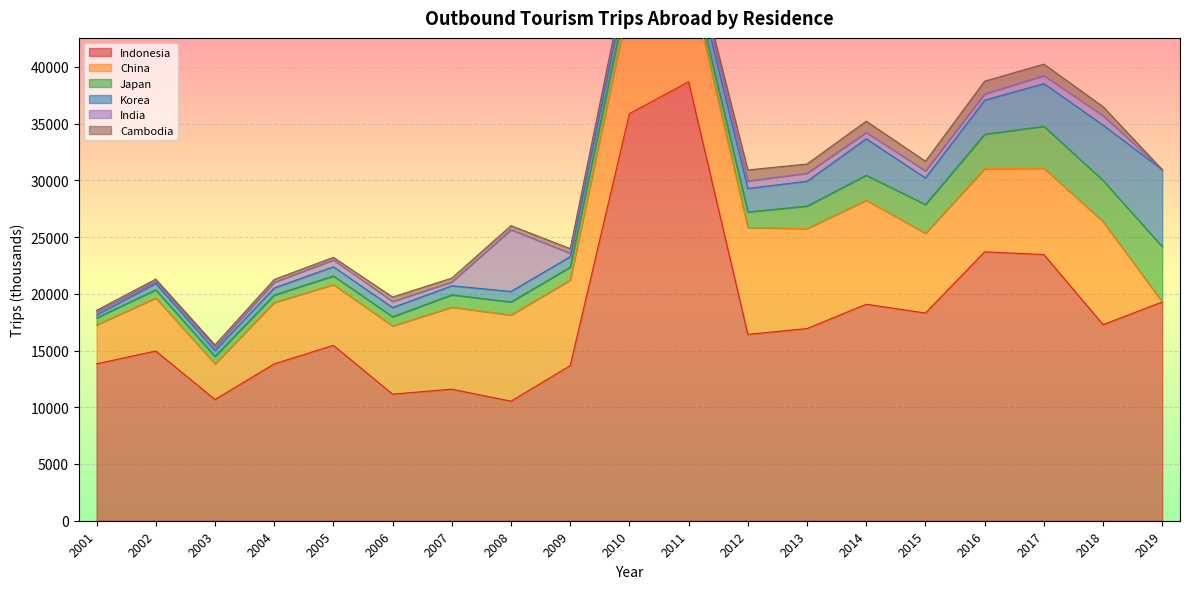

At which label is Indonesia closest to 24607?

2016